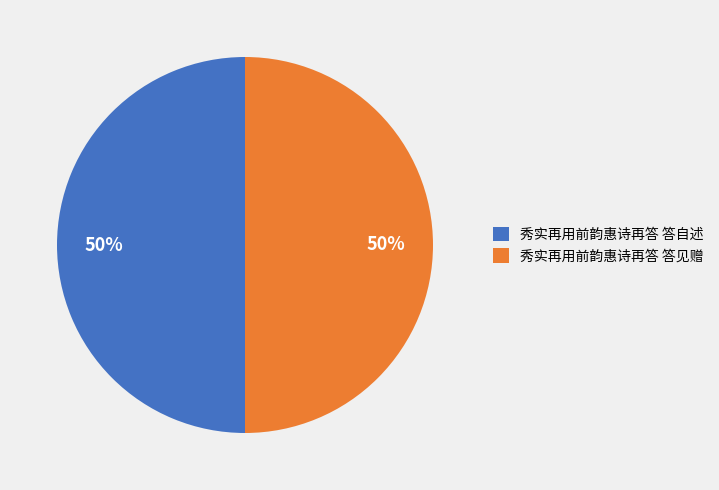

Is the sum of 秀实再用前韵惠诗再答 答见赠 and 秀实再用前韵惠诗再答 答自述 greater than half?

Yes